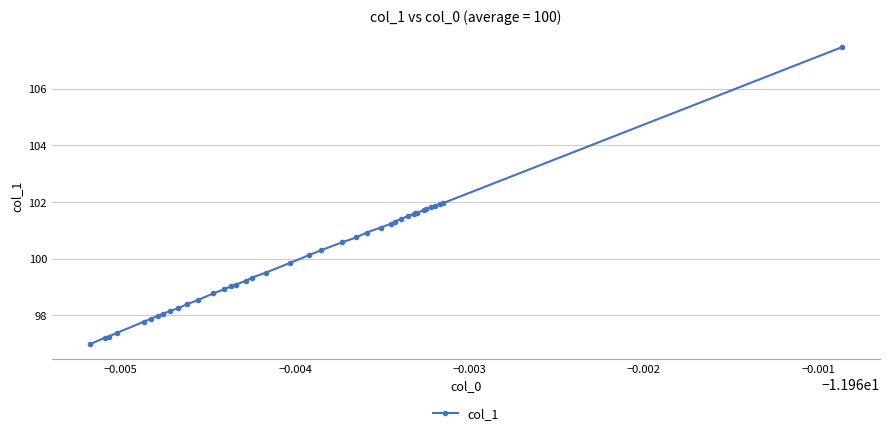

What is the value of the 31st point from the left?

101.6